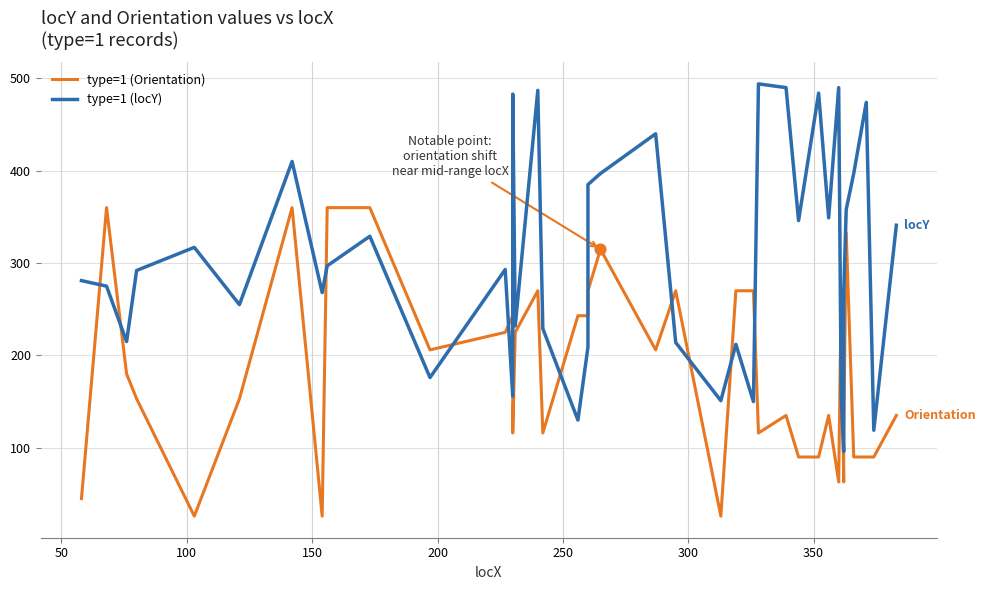

Which series reaches the maximum Y coordinate?

type=1 (locY)